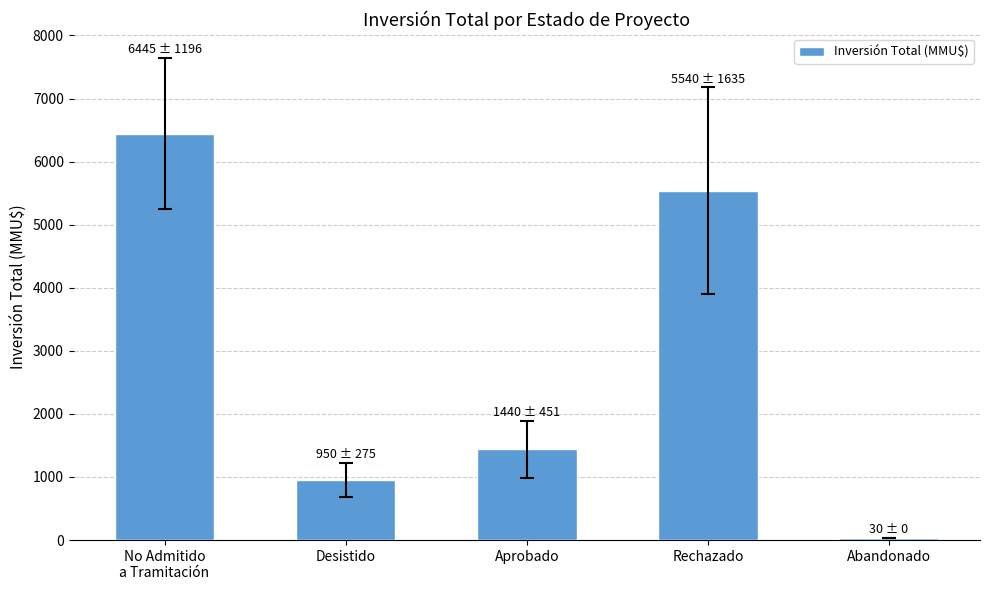

Rank the categories by value from lowest to highest.

Abandonado, Desistido, Aprobado, Rechazado, No Admitido
a Tramitación